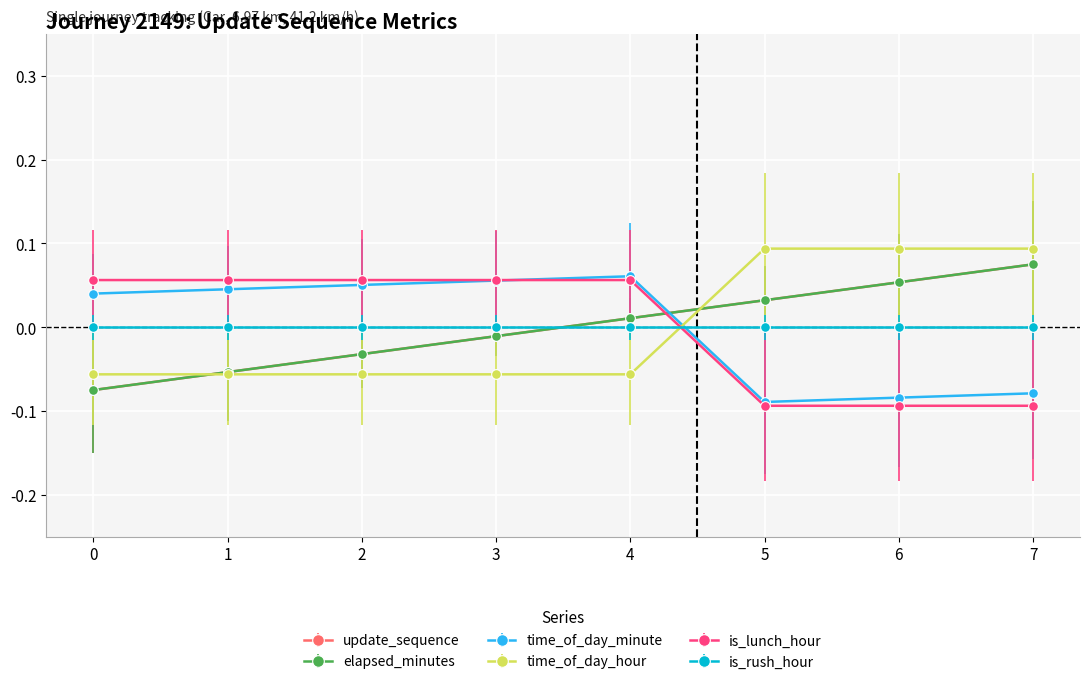

What is the greatest value displayed?

0.1